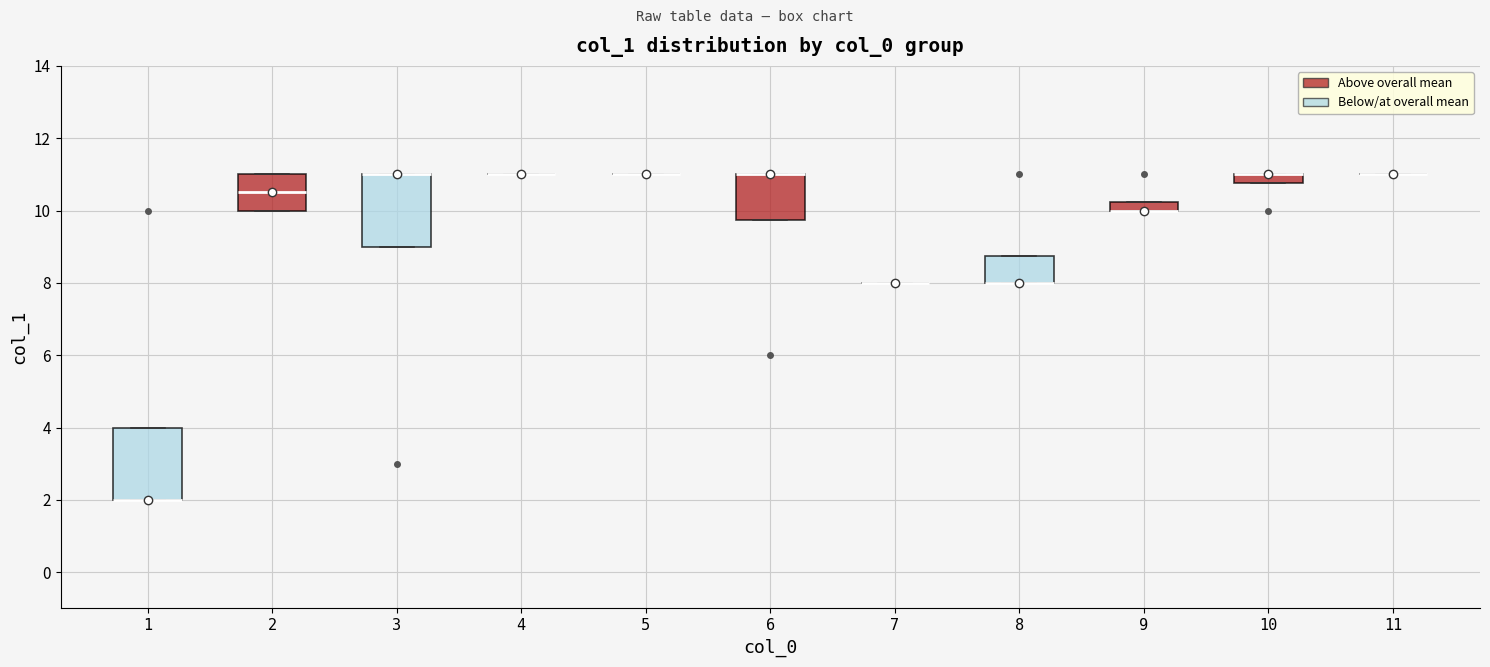

Where is the upper edge of the box at x = 9 on the y-axis? The values are not printed on the chart, so give them approximately, as read against the axis.

10.2